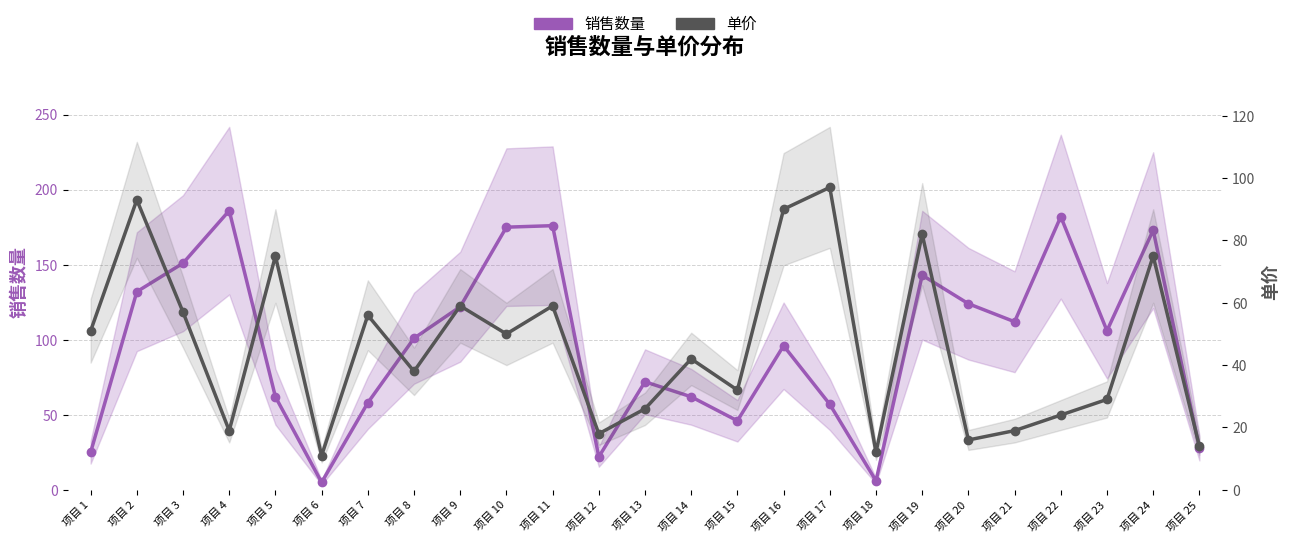

The value of 单价 at 项目 19 is 82. True or false?

True